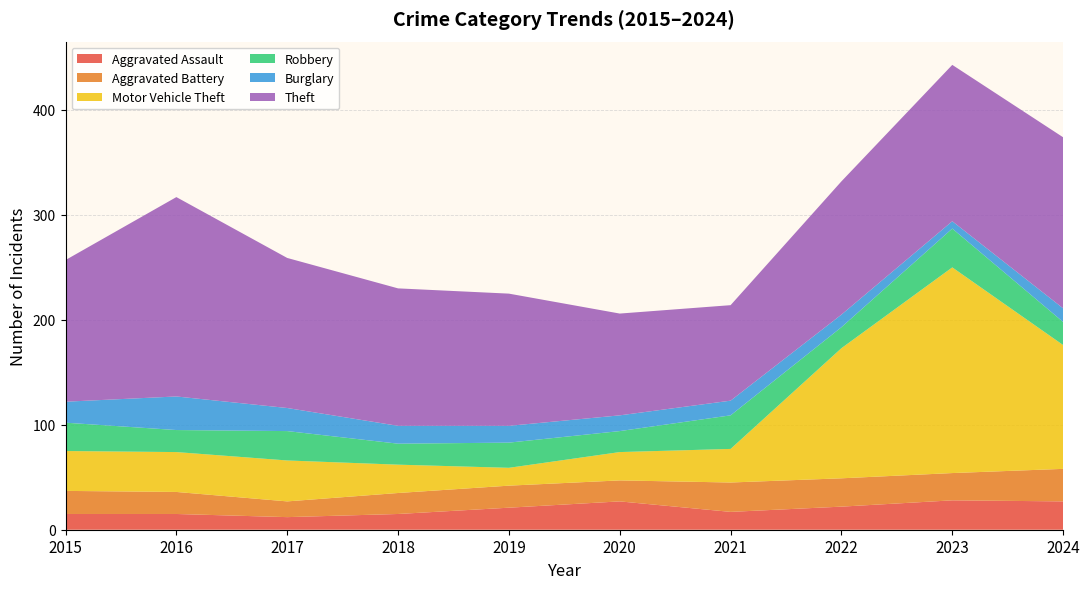

Reading left to right, extract all data points from this chart.

Aggravated Assault: 15	15	12	15	21	27	17	22	28	27
Aggravated Battery: 22	21	15	20	21	20	28	27	26	31
Motor Vehicle Theft: 38	38	39	27	17	27	32	124	196	118
Robbery: 27	21	28	20	24	20	32	20	37	22
Burglary: 20	32	22	17	16	15	14	12	7	13
Theft: 135	190	143	131	126	97	91	127	149	163